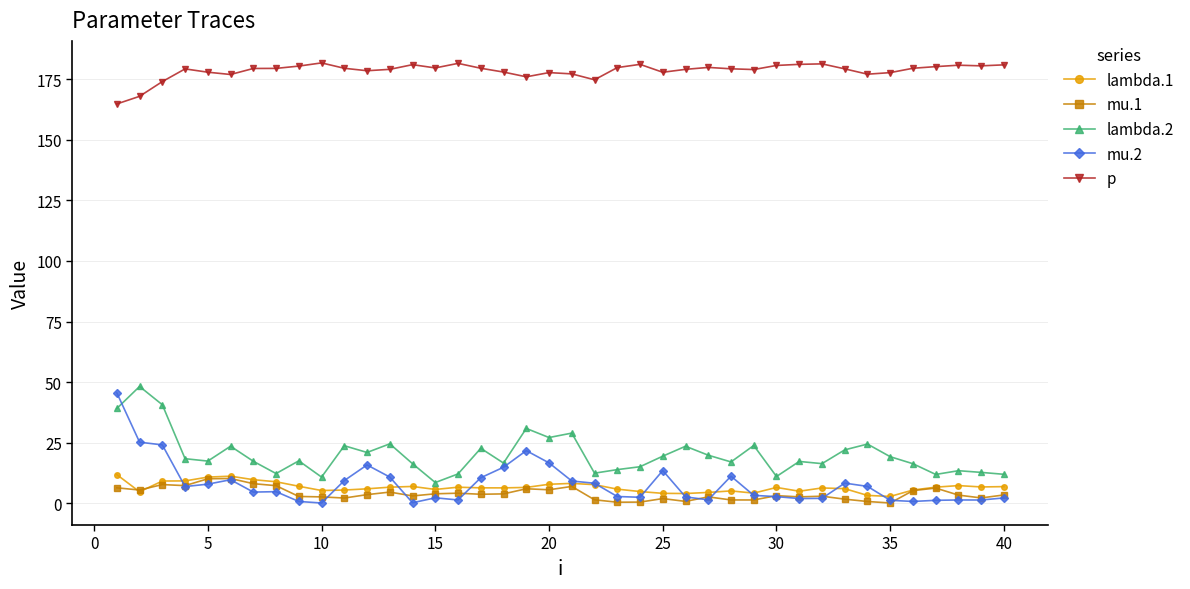

Which series has the largest total across all categories?

p